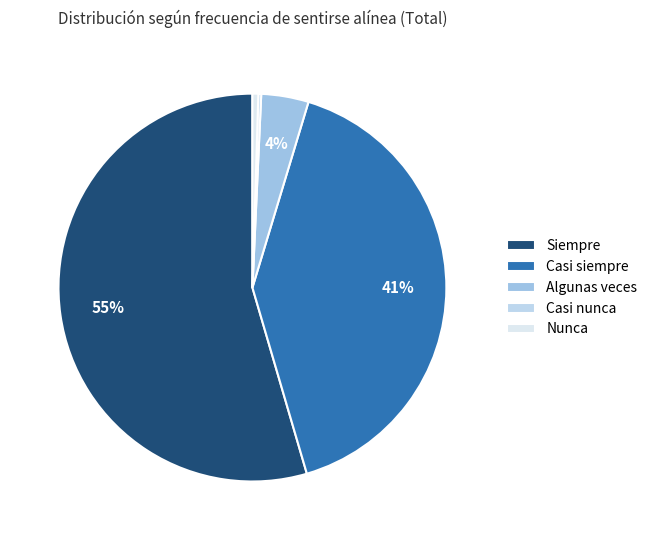

To the nearest percent, what percentage of the pie is Siempre?

55%